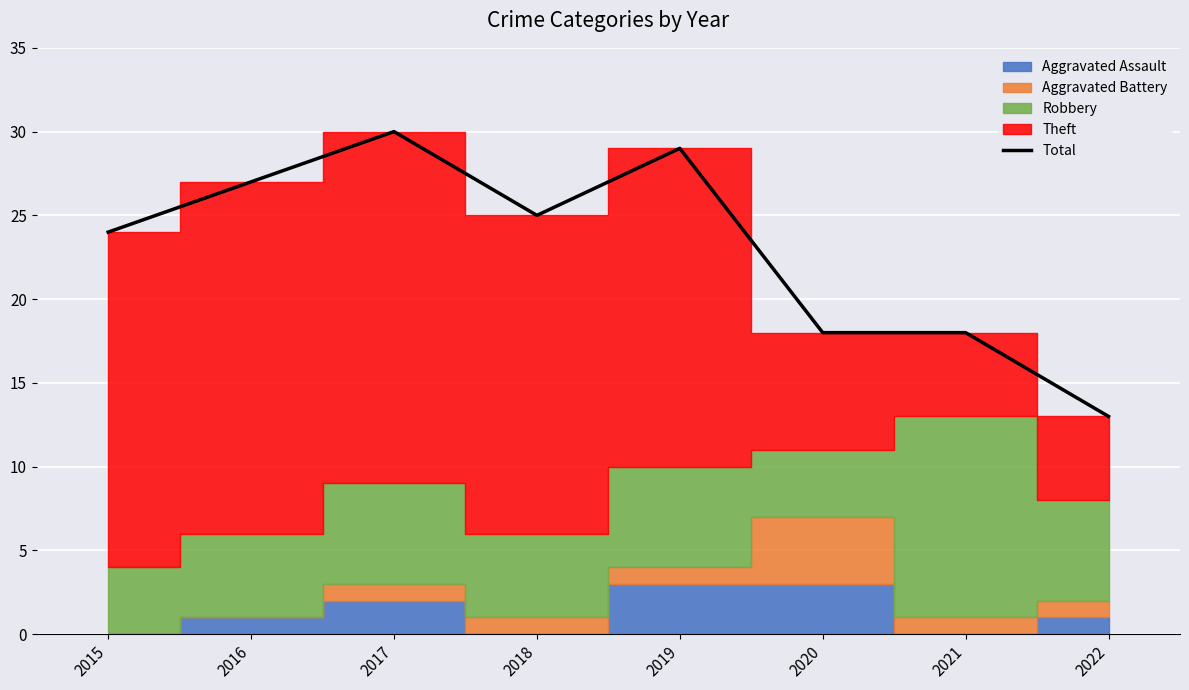

The Total series shows 39 at 2018. True or false?

False